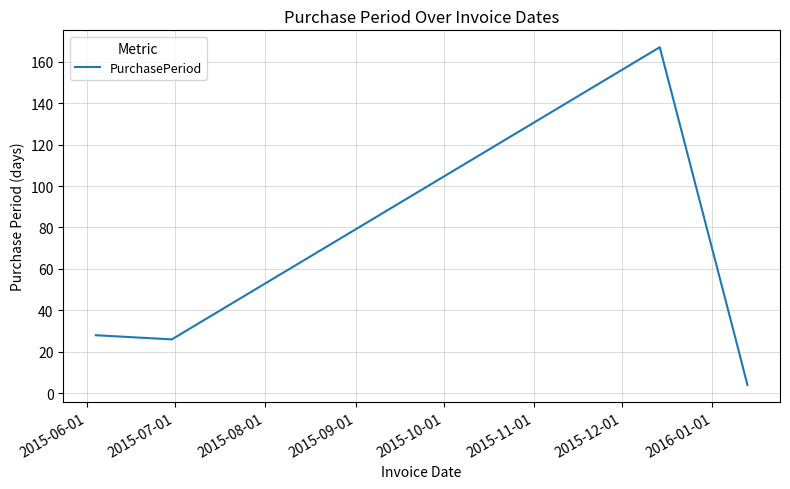

What is the difference between the maximum and minimum values?

163